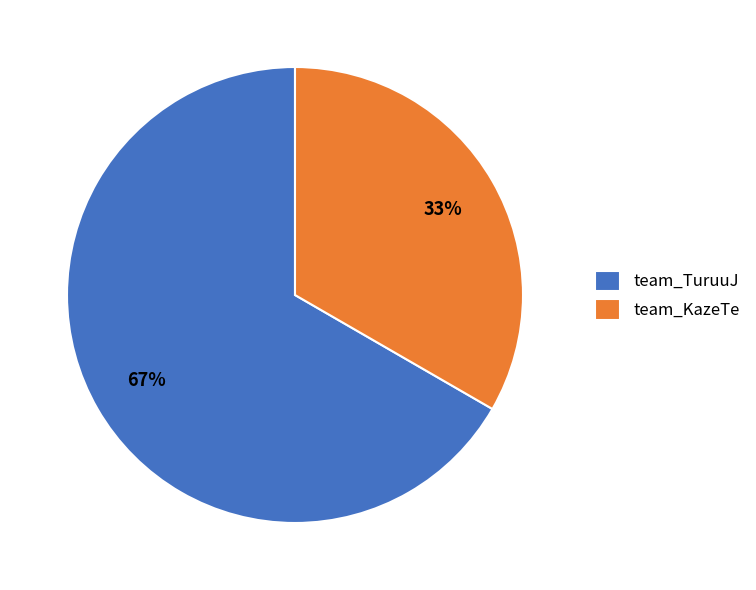

How many segments does this pie chart have?

2